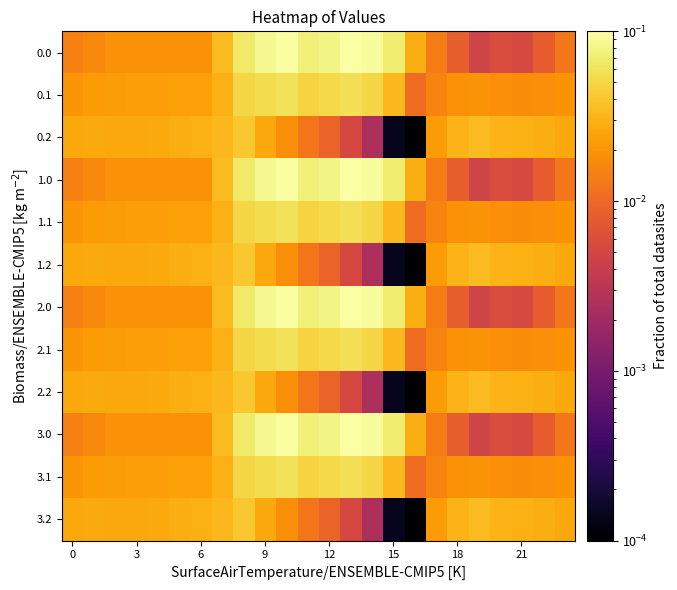

Reading left to right, what are all the values shown in this chart?

0.0: 0.0	0.0	0.0	0.0	0.0	0.0	0.0	0.0	0.1	0.1	0.1	0.1	0.1	0.1	0.1	0.1	0.0	0.0	0.0	0.0	0.0	0.0	0.0	0.0
0.1: 0.0	0.0	0.0	0.0	0.0	0.0	0.0	0.0	0.1	0.1	0.1	0.0	0.1	0.1	0.0	0.0	0.0	0.0	0.0	0.0	0.0	0.0	0.0	0.0
0.2: 0.0	0.0	0.0	0.0	0.0	0.0	0.0	0.0	0.0	0.0	0.0	0.0	0.0	0.0	0.0	0.0	0.0	0.0	0.0	0.0	0.0	0.0	0.0	0.0
1.0: 0.0	0.0	0.0	0.0	0.0	0.0	0.0	0.0	0.1	0.1	0.1	0.1	0.1	0.1	0.1	0.1	0.0	0.0	0.0	0.0	0.0	0.0	0.0	0.0
1.1: 0.0	0.0	0.0	0.0	0.0	0.0	0.0	0.0	0.1	0.1	0.1	0.0	0.1	0.1	0.0	0.0	0.0	0.0	0.0	0.0	0.0	0.0	0.0	0.0
1.2: 0.0	0.0	0.0	0.0	0.0	0.0	0.0	0.0	0.0	0.0	0.0	0.0	0.0	0.0	0.0	0.0	0.0	0.0	0.0	0.0	0.0	0.0	0.0	0.0
2.0: 0.0	0.0	0.0	0.0	0.0	0.0	0.0	0.0	0.1	0.1	0.1	0.1	0.1	0.1	0.1	0.1	0.0	0.0	0.0	0.0	0.0	0.0	0.0	0.0
2.1: 0.0	0.0	0.0	0.0	0.0	0.0	0.0	0.0	0.1	0.1	0.1	0.0	0.1	0.1	0.0	0.0	0.0	0.0	0.0	0.0	0.0	0.0	0.0	0.0
2.2: 0.0	0.0	0.0	0.0	0.0	0.0	0.0	0.0	0.0	0.0	0.0	0.0	0.0	0.0	0.0	0.0	0.0	0.0	0.0	0.0	0.0	0.0	0.0	0.0
3.0: 0.0	0.0	0.0	0.0	0.0	0.0	0.0	0.0	0.1	0.1	0.1	0.1	0.1	0.1	0.1	0.1	0.0	0.0	0.0	0.0	0.0	0.0	0.0	0.0
3.1: 0.0	0.0	0.0	0.0	0.0	0.0	0.0	0.0	0.1	0.1	0.1	0.0	0.1	0.1	0.0	0.0	0.0	0.0	0.0	0.0	0.0	0.0	0.0	0.0
3.2: 0.0	0.0	0.0	0.0	0.0	0.0	0.0	0.0	0.0	0.0	0.0	0.0	0.0	0.0	0.0	0.0	0.0	0.0	0.0	0.0	0.0	0.0	0.0	0.0